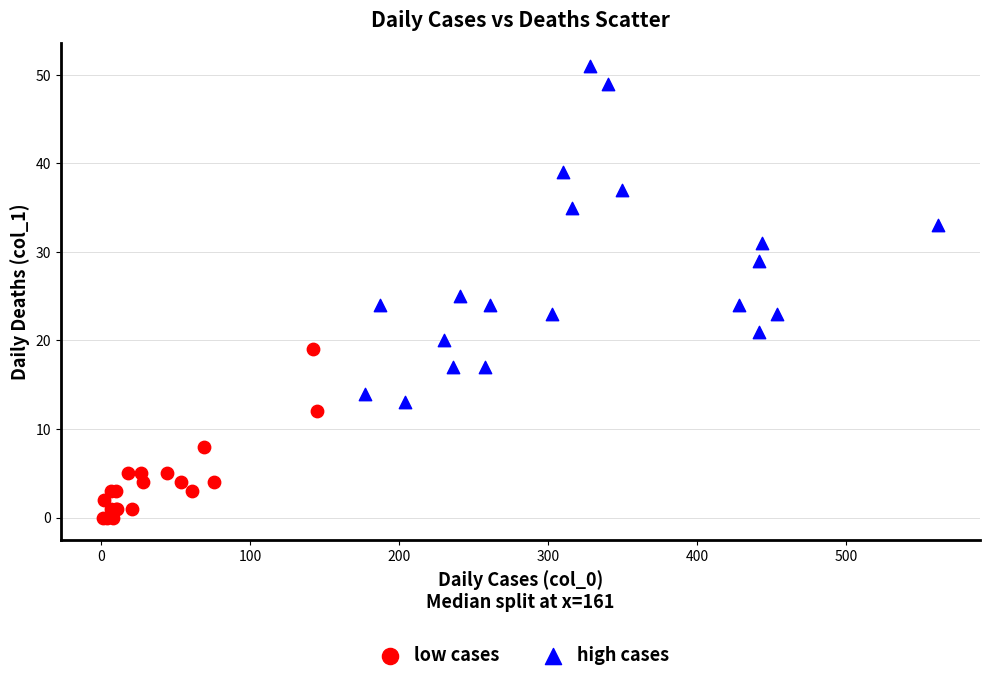

Which series has the largest Y range (max minus min)?

high cases